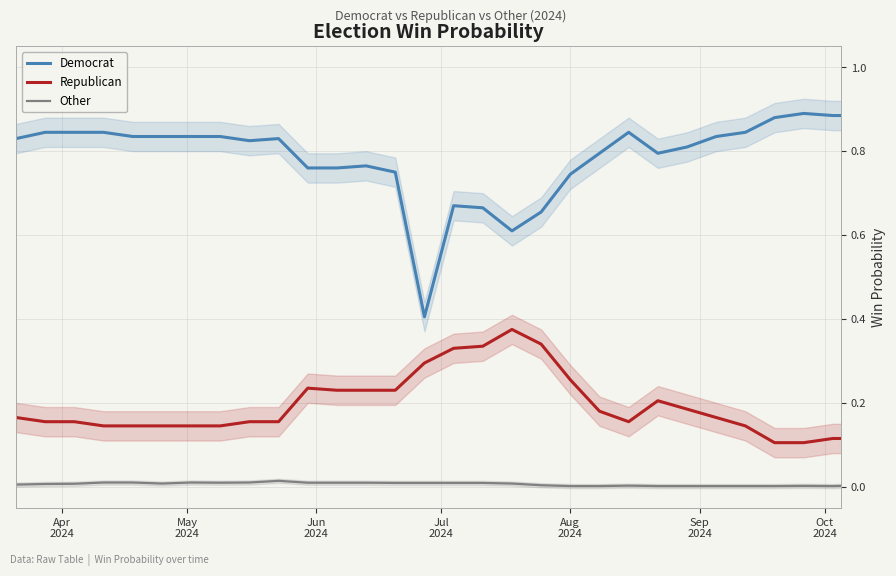

Reading left to right, what are all the values shown in this chart?

Democrat: 0.8	0.8	0.8	0.8	0.8	0.8	0.8	0.8	0.8	0.8	0.8	0.8	0.8	0.8	0.4	0.7	0.7	0.6	0.7	0.7	0.8	0.8	0.8	0.8	0.8	0.8	0.9	0.9	0.9	0.9
Republican: 0.2	0.2	0.2	0.1	0.1	0.1	0.1	0.1	0.2	0.2	0.2	0.2	0.2	0.2	0.3	0.3	0.3	0.4	0.3	0.3	0.2	0.2	0.2	0.2	0.2	0.1	0.1	0.1	0.1	0.1
Other: 0.0	0.0	0.0	0.0	0.0	0.0	0.0	0.0	0.0	0.0	0.0	0.0	0.0	0.0	0.0	0.0	0.0	0.0	0.0	0.0	0.0	0.0	0.0	0.0	0.0	0.0	0.0	0.0	0.0	0.0